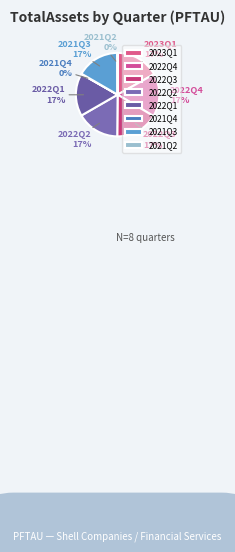

What is the ratio of the value at 2021Q3 to the value at 2022Q3?

1.0